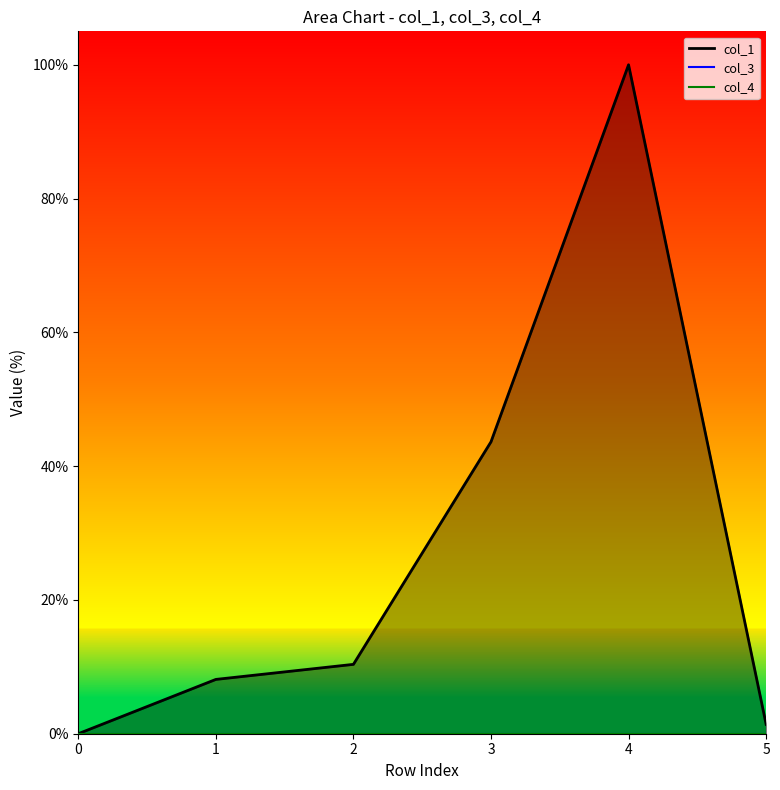

Is the value of col_3_line at 0 greater than the value of col_4_line at 0?

No